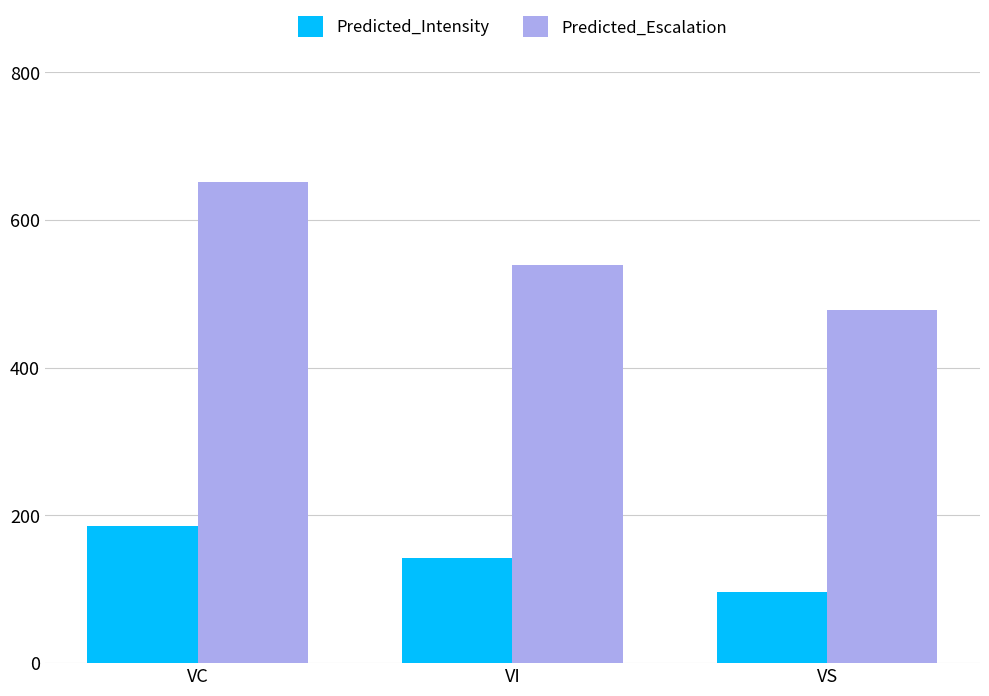

At how many categories does at least one series exceed 503?

2